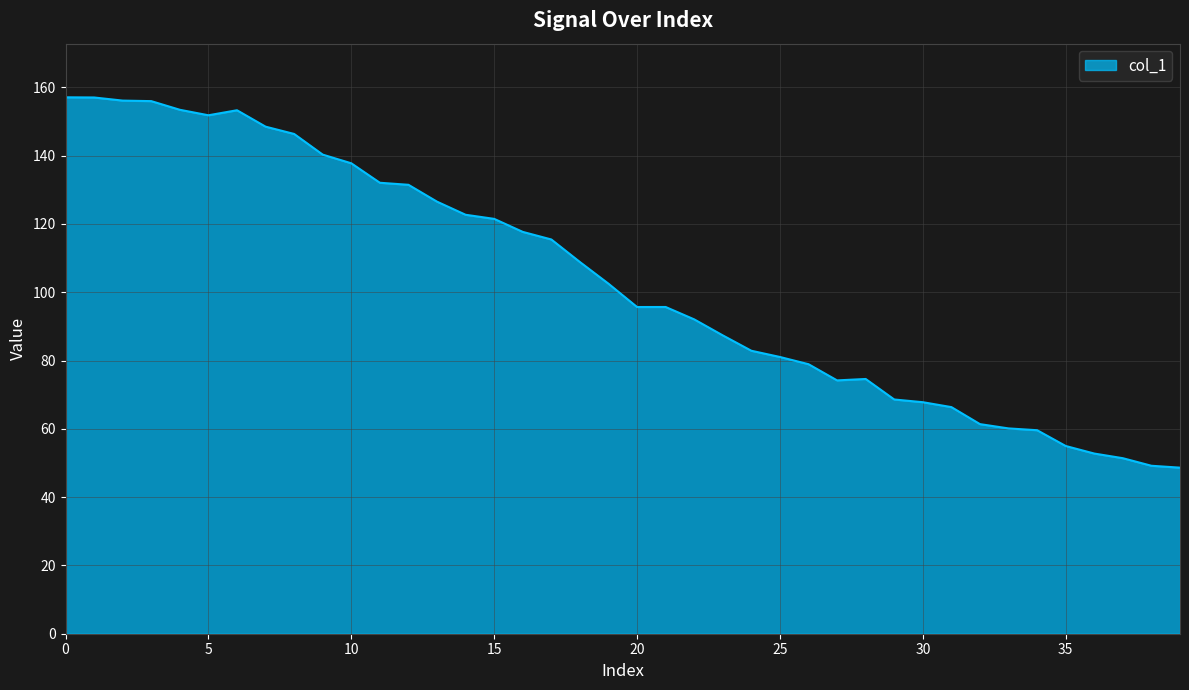

What is the greatest value displayed?

157.1